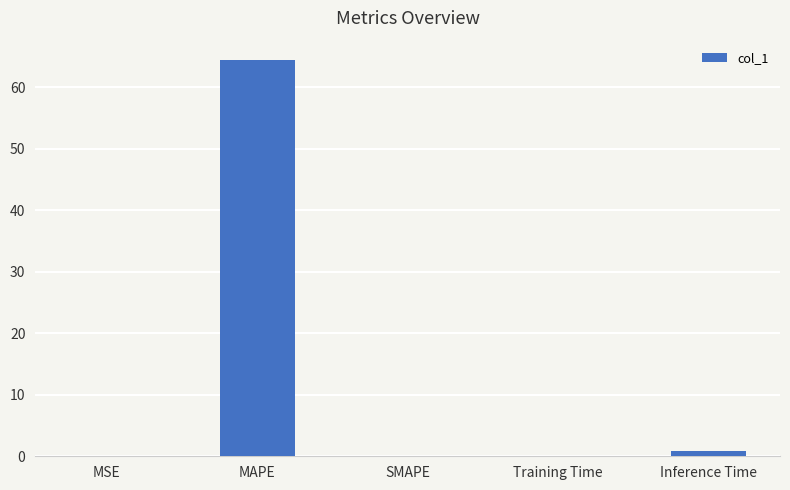

What is the sum of all values?

65.5